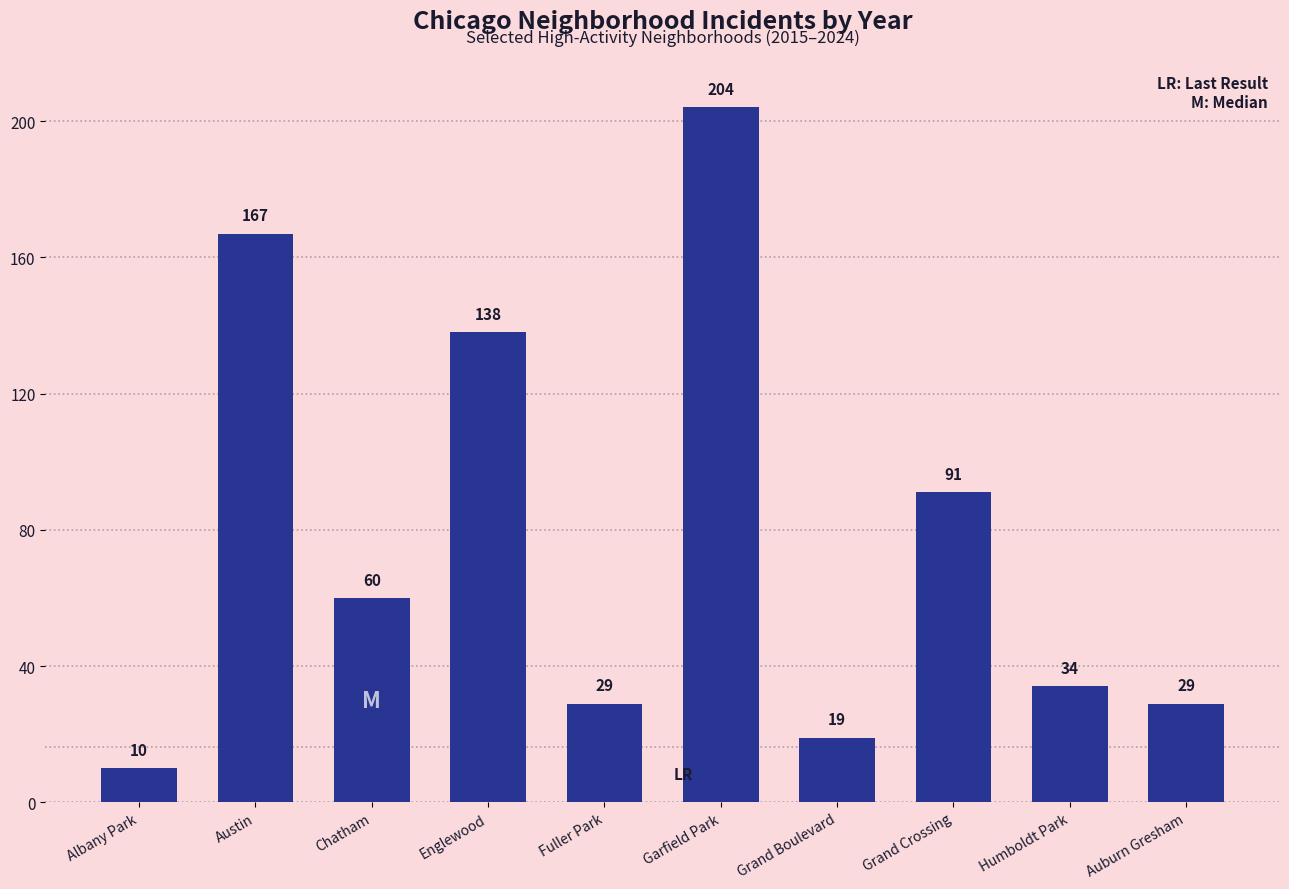

Between Englewood and Fuller Park, which is larger?

Englewood